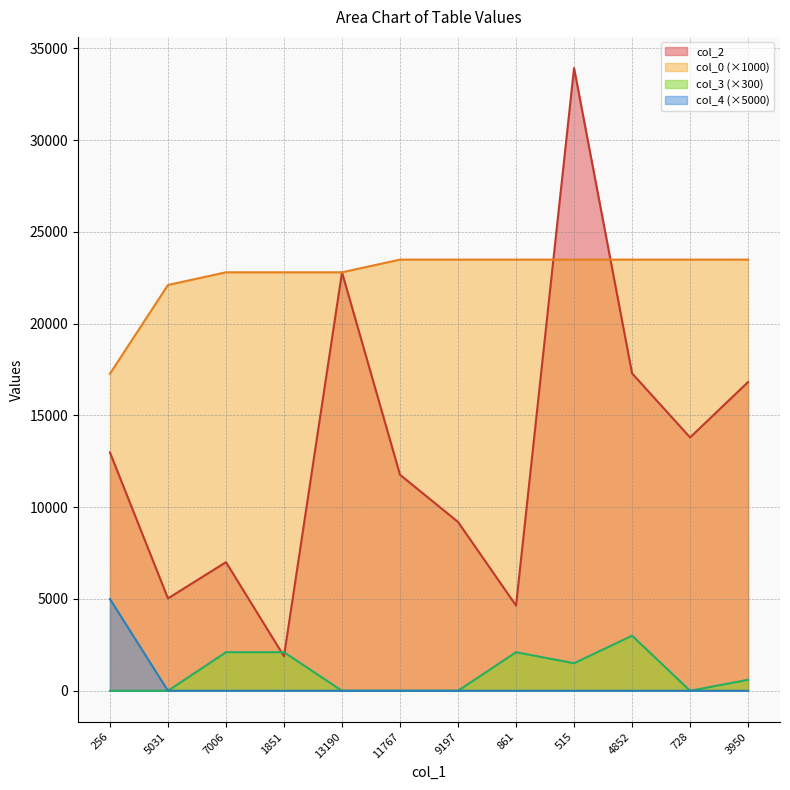

Reading left to right, extract all data points from this chart.

col_2: 12984.0	5031.0	7006.0	1880.0	22796.0	11767.0	9197.0	4641.0	33925.0	17292.0	13801.0	16820.0
col_0: 17270.2	22105.8	22796.6	22796.6	22796.6	23487.4	23487.4	23487.4	23487.4	23487.4	23487.4	23487.4
col_3: 0.0	0.0	2100.0	2100.0	0.0	0.0	0.0	2100.0	1500.0	3000.0	0.0	600.0
col_4: 5000.0	0.0	0.0	0.0	0.0	0.0	0.0	0.0	0.0	0.0	0.0	0.0